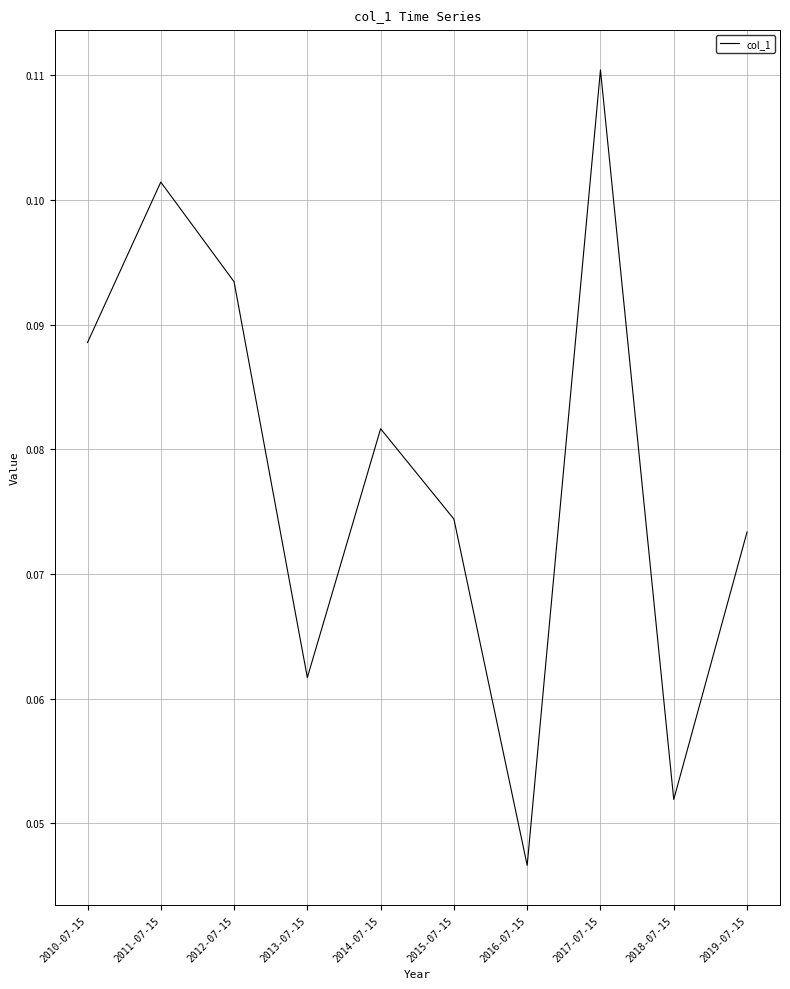

Which category has the lowest value across all series?

2016-07-15